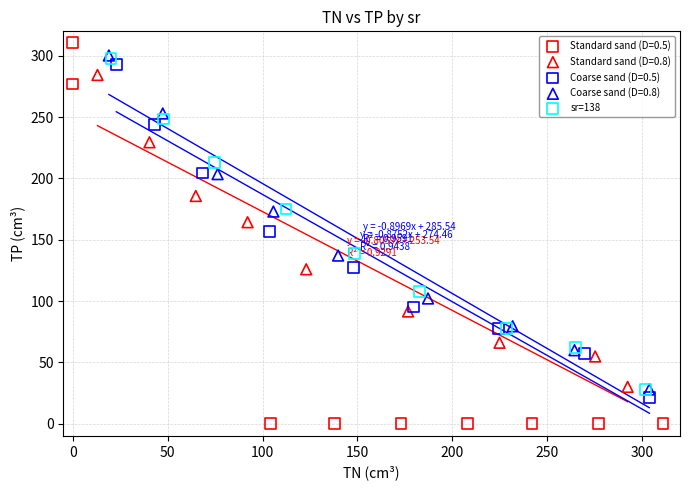

Which series contains the lowest Y value?

Standard sand (D=0.5)